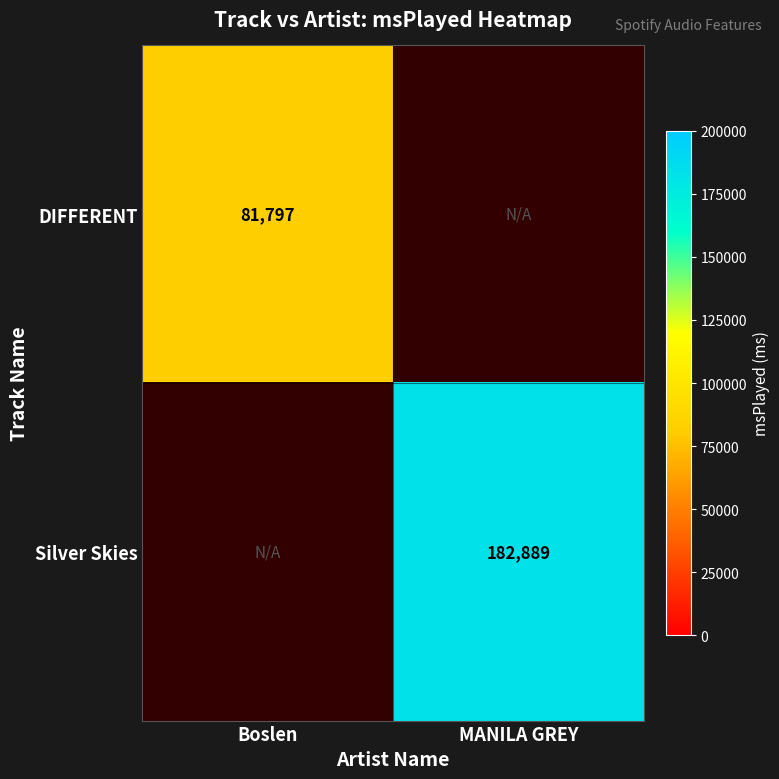

The DIFFERENT series shows 81797 at Boslen. True or false?

True